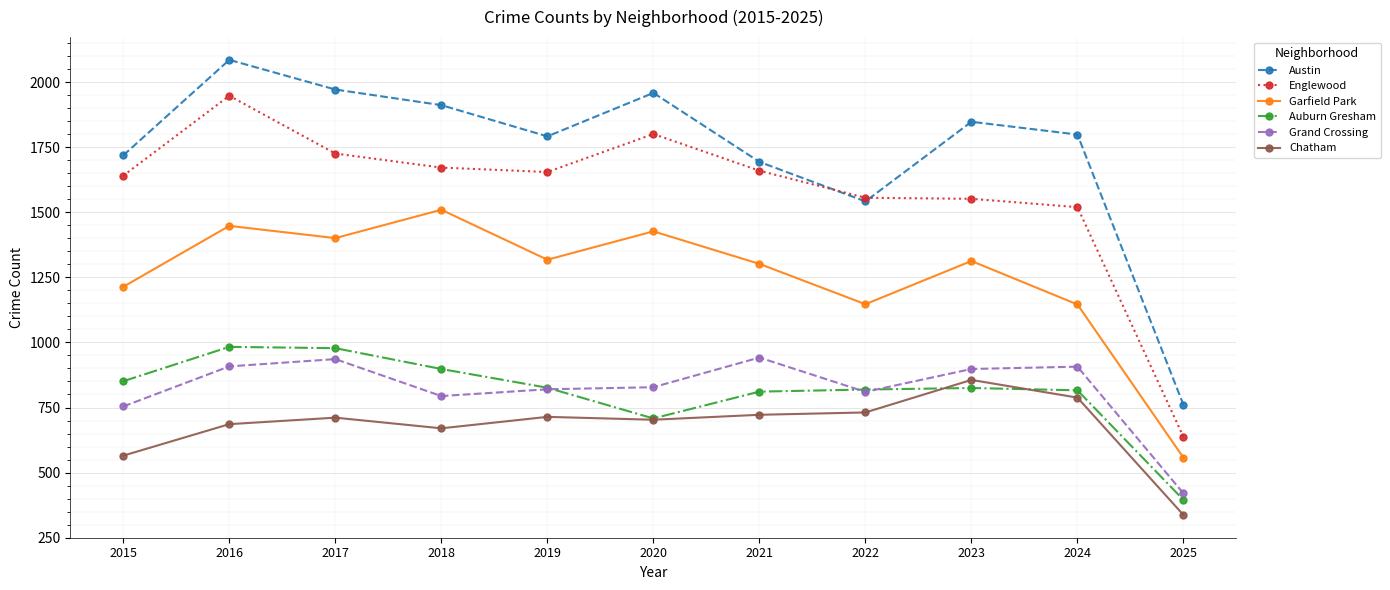

At which category does the chart reach its minimum across all series?

2025